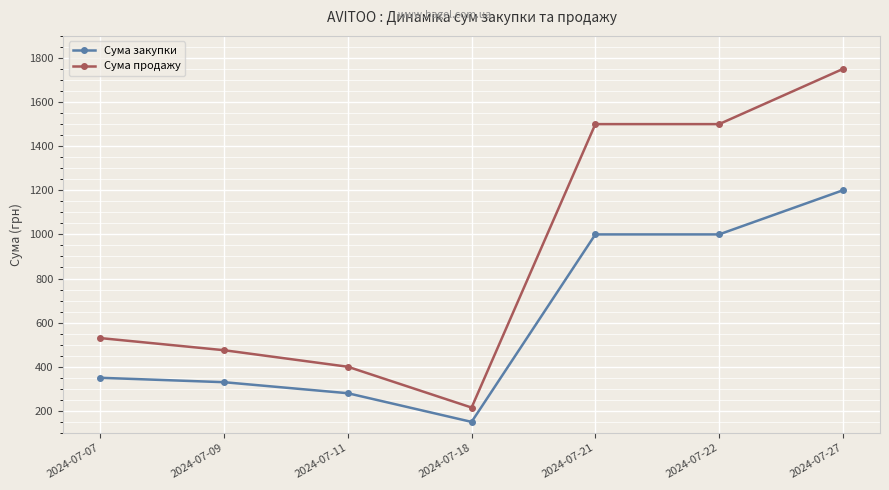

True or false: Сума продажу and Сума закупки cross at least once.

False